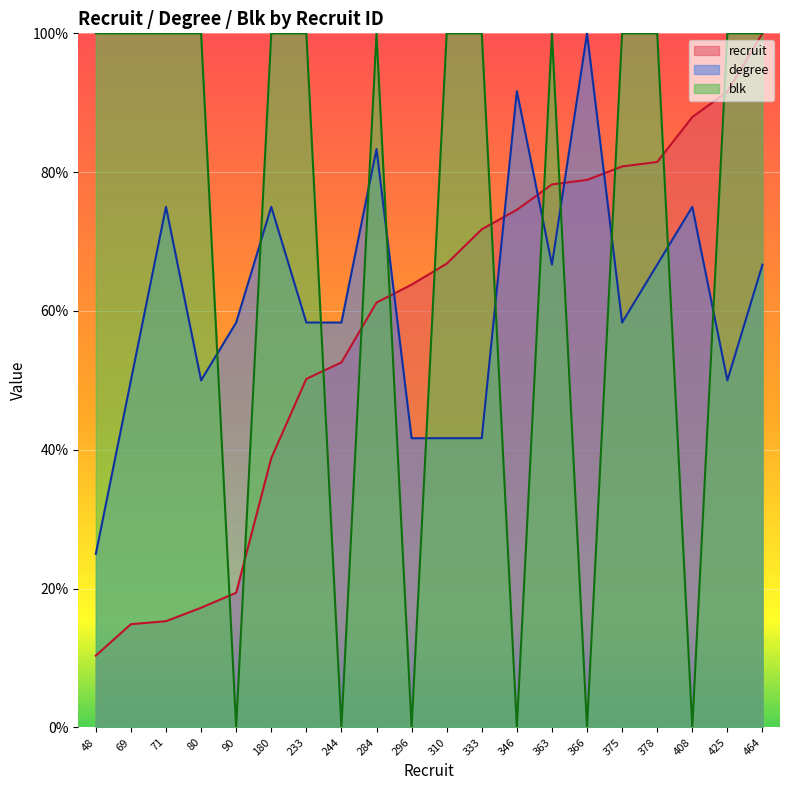

How many interior local valleys does the blk series have?

6